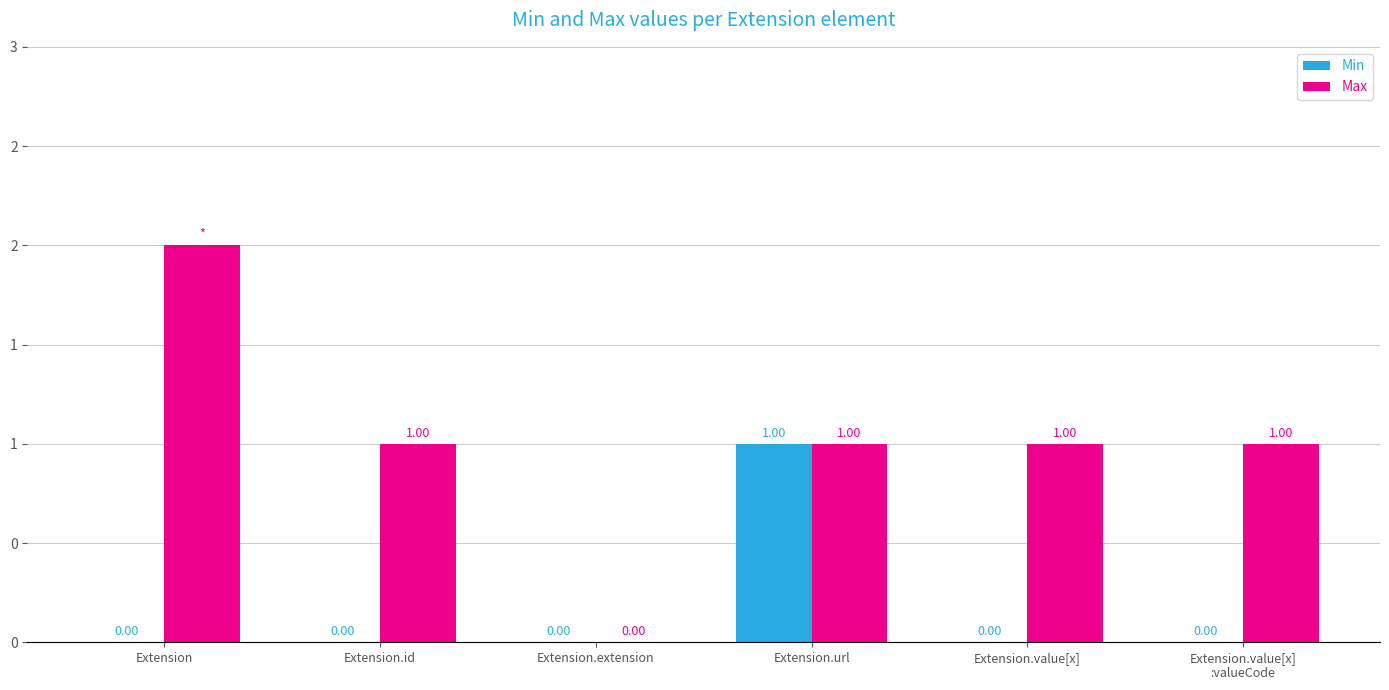

True or false: Max has a value of 2 at Extension.id.

False